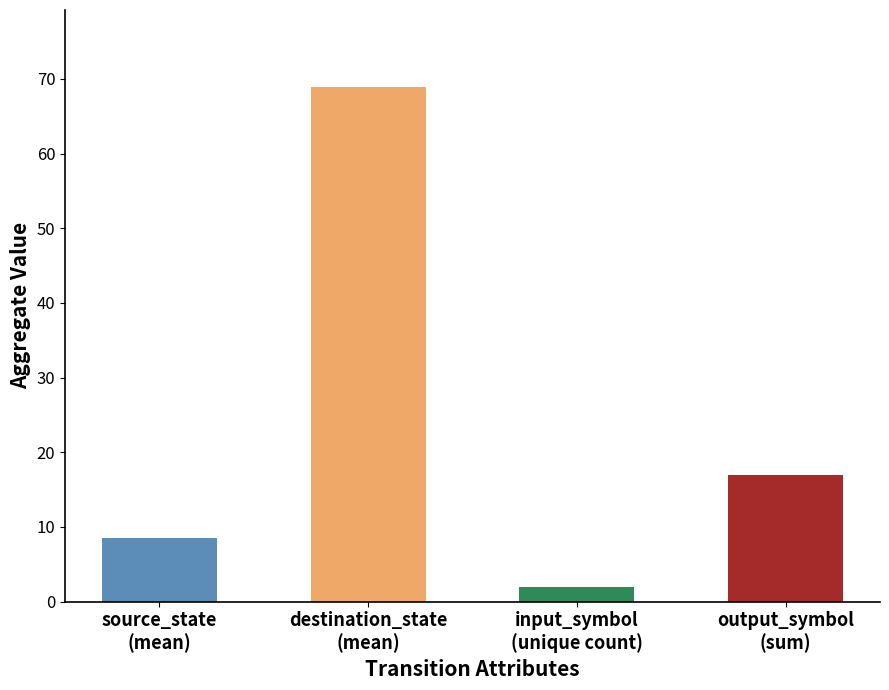

Reading right to left, extract all data points from this chart.

17.0	2.0	68.9	8.5